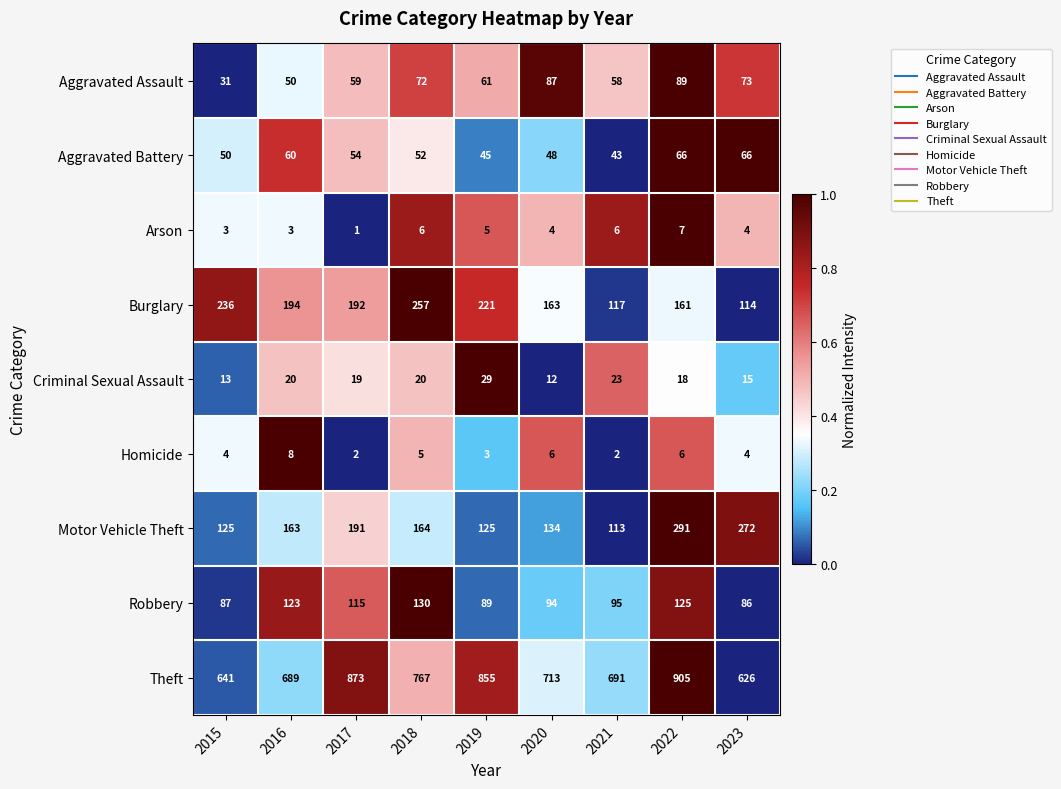

What is the total value across all series at 2018?

1473